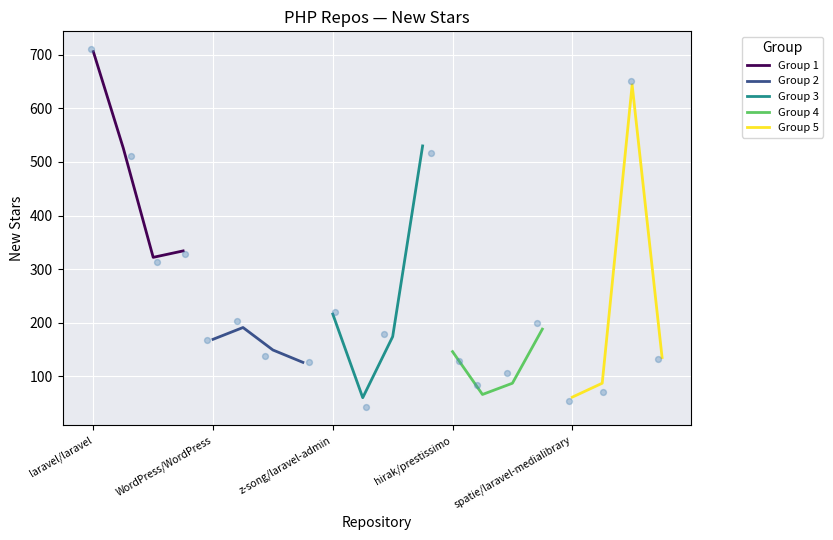

Which series contains the lowest Y value?

Group 3